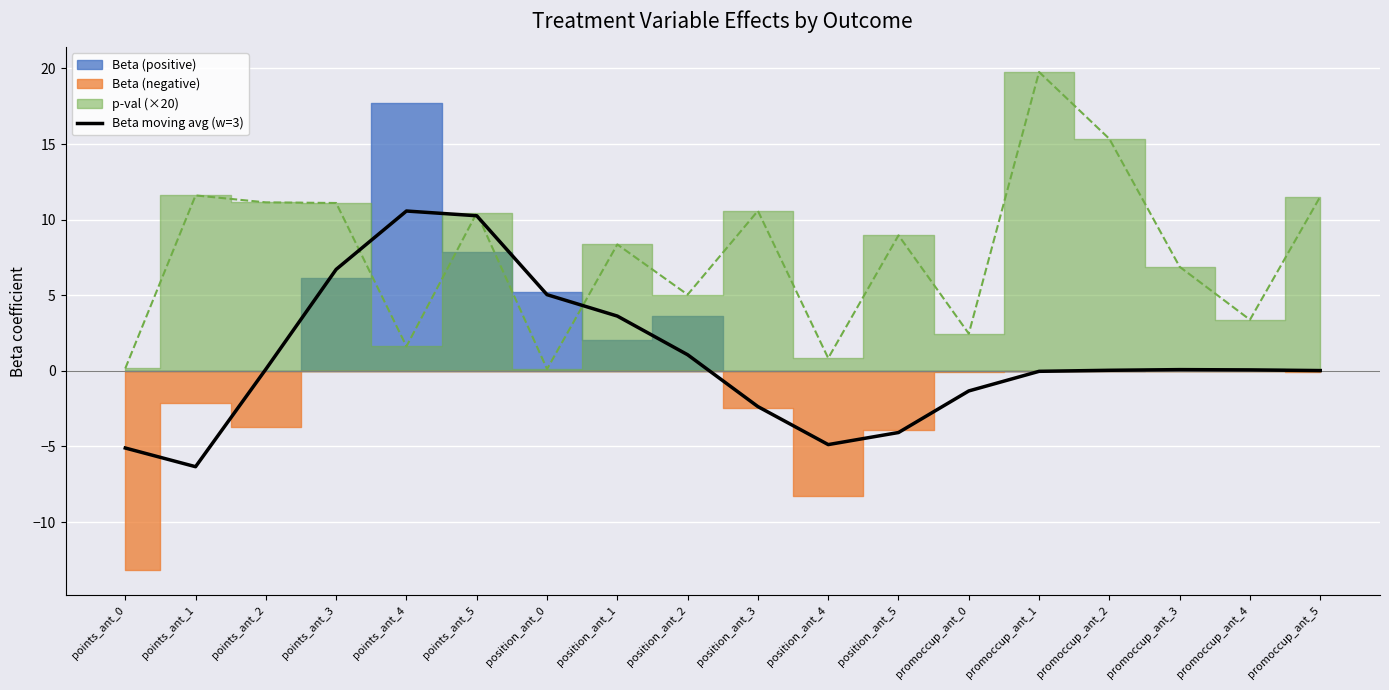

Which category has the lowest value in the Beta moving avg (w=3) series?

points_ant_1